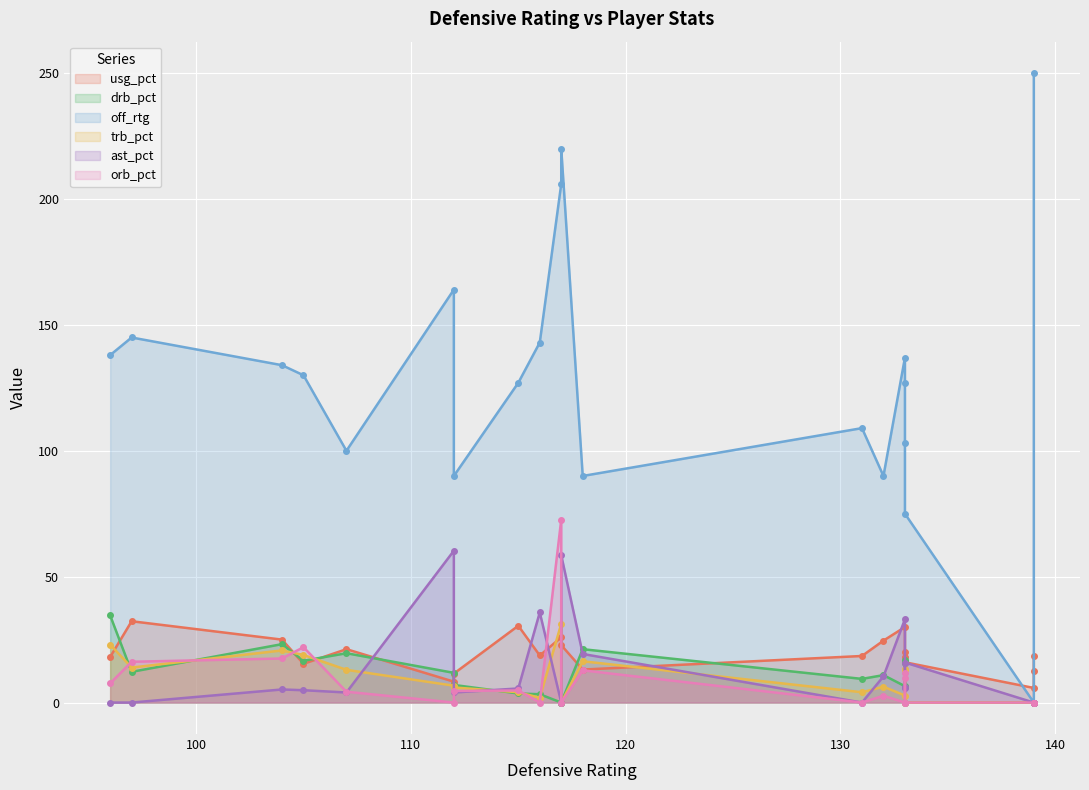

What is the difference between the maximum and minimum values in the usg_pct series?

26.5